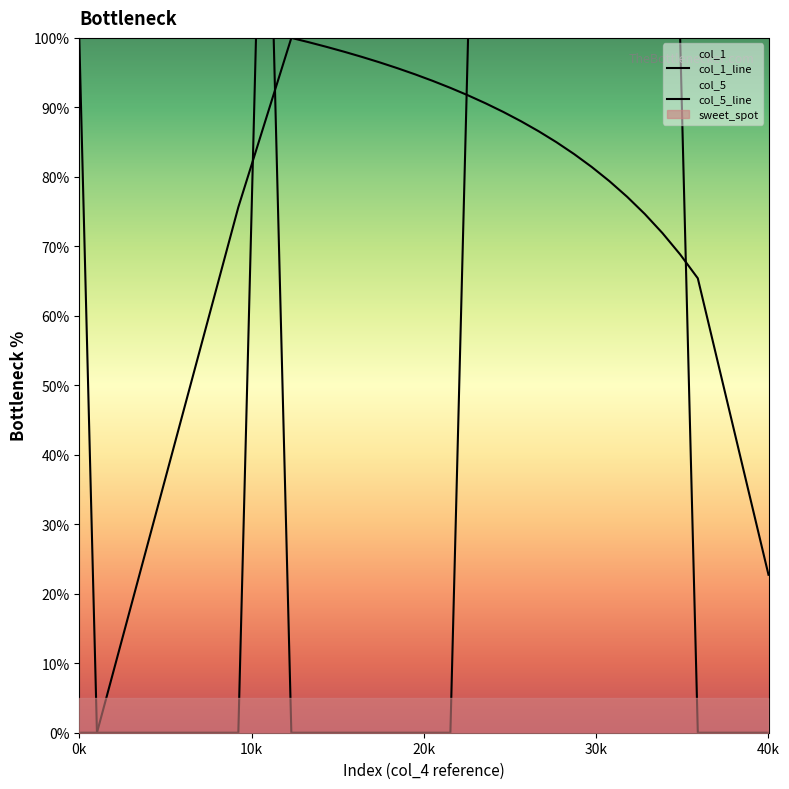

List the series in order of their peak value, lowest first.

col_1_line, col_5_line